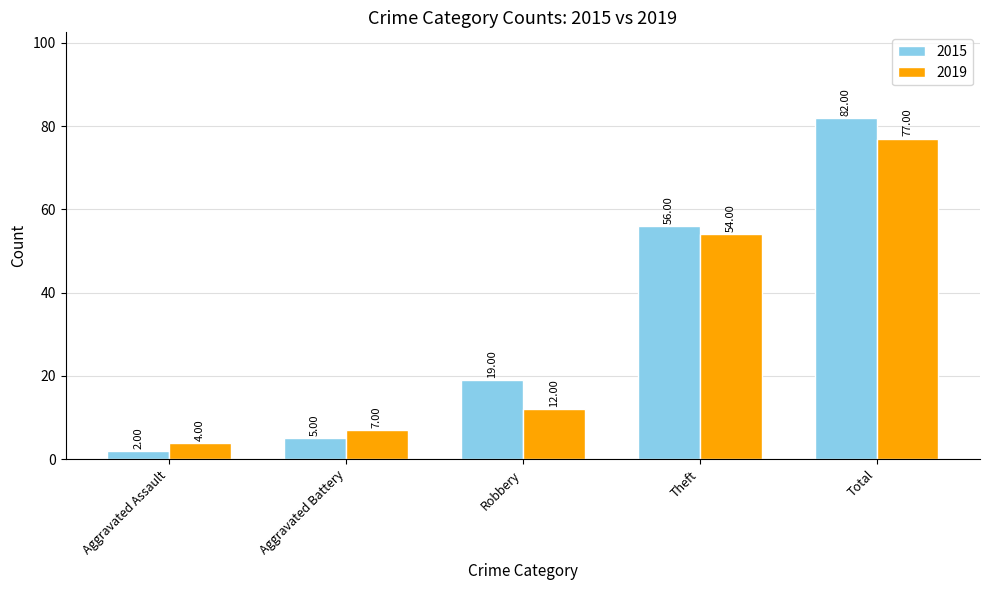

Reading left to right, extract all data points from this chart.

2015: Aggravated Assault=2	Aggravated Battery=5	Robbery=19	Theft=56	Total=82
2019: Aggravated Assault=4	Aggravated Battery=7	Robbery=12	Theft=54	Total=77